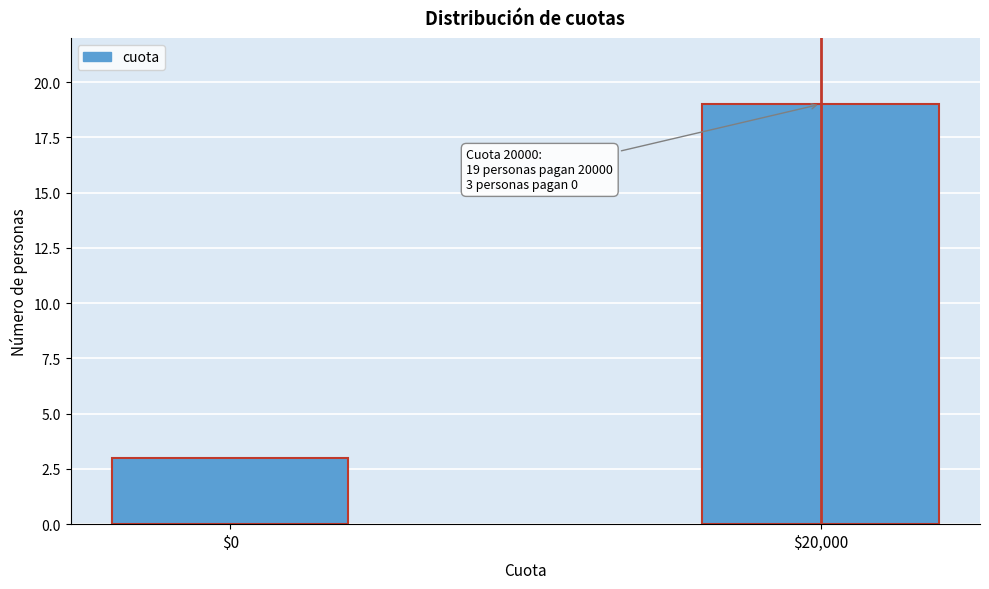

Reading right to left, transcribe all the data shown in this chart.

19	3